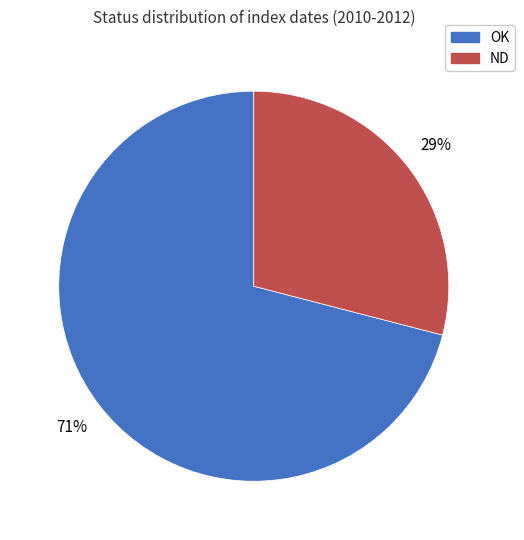

Which has a higher value, OK or ND?

OK